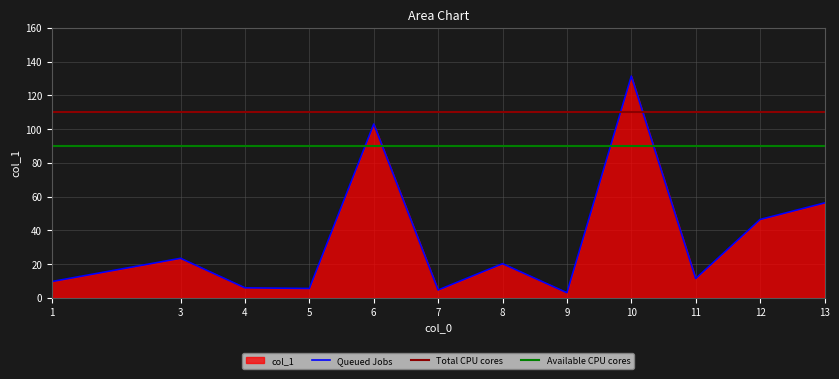

At which category does the data reach its first local peak?

3